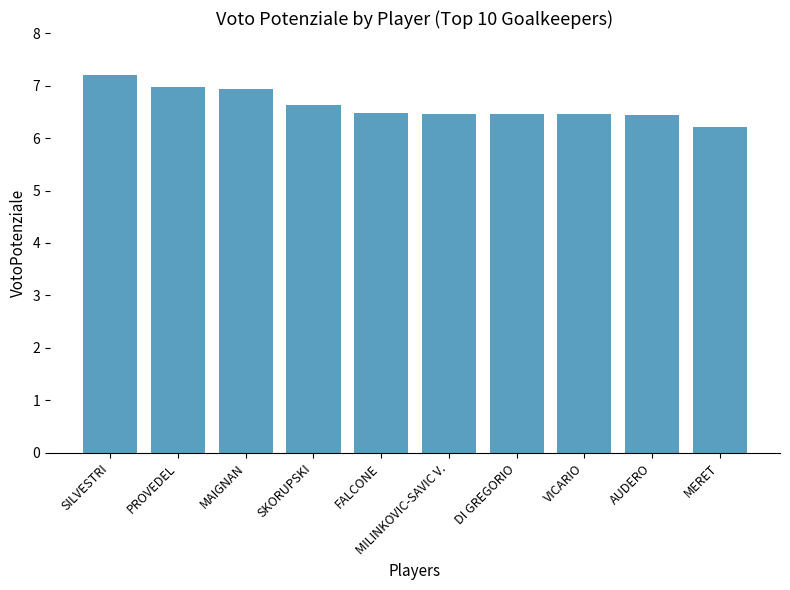

What position from the right is FALCONE?

6